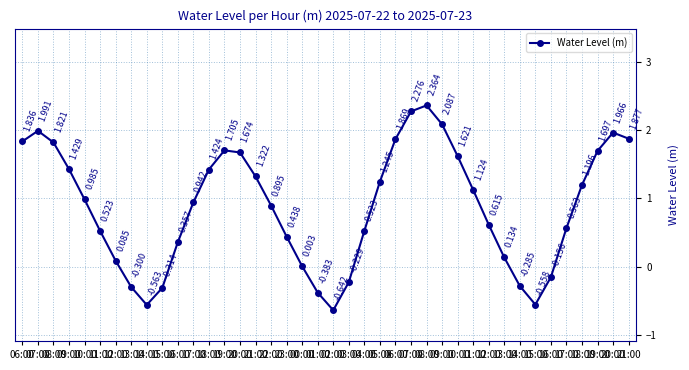

How many values are below zero?

9